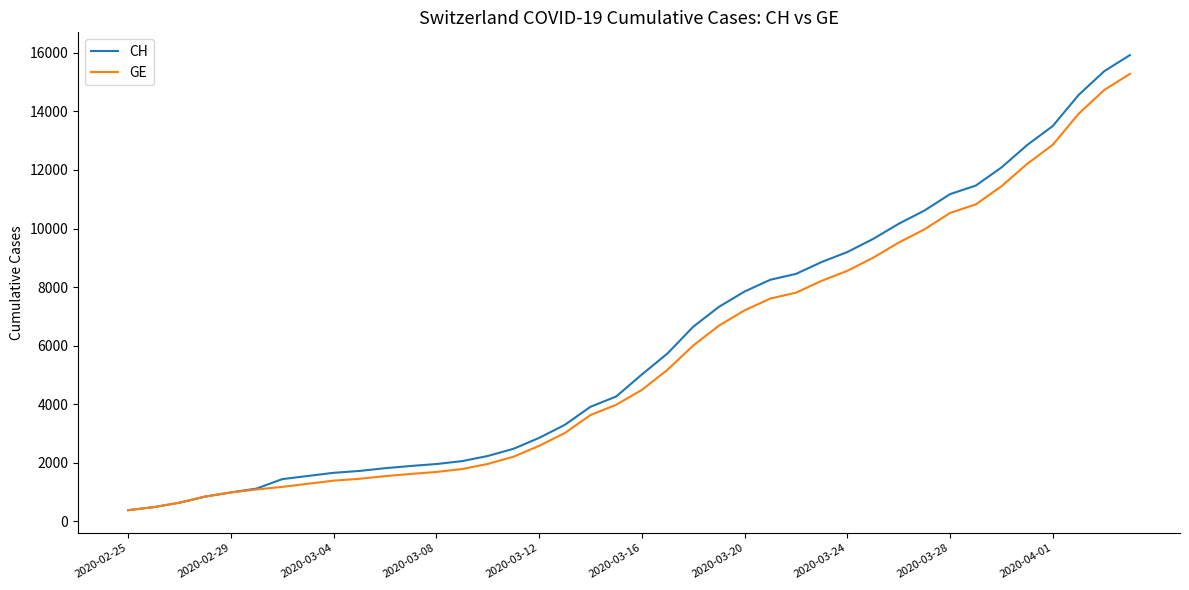

Rank the series by their average value, from highest to lowest.

CH, GE